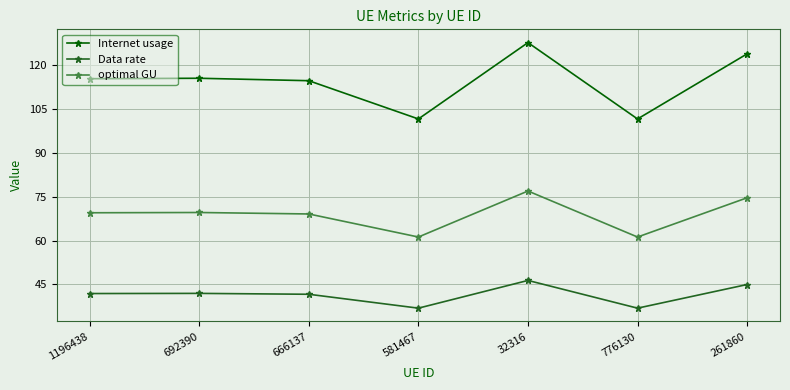

Which category has the highest value in the Internet usage series?

32316